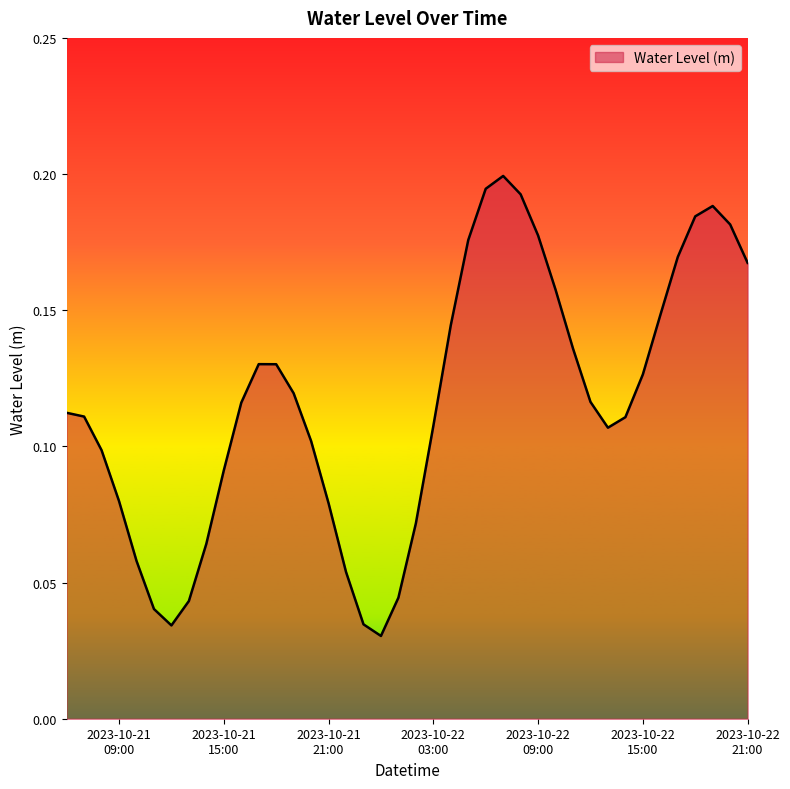

How many interior local valleys (lower than both neighbors) does the data have?

3